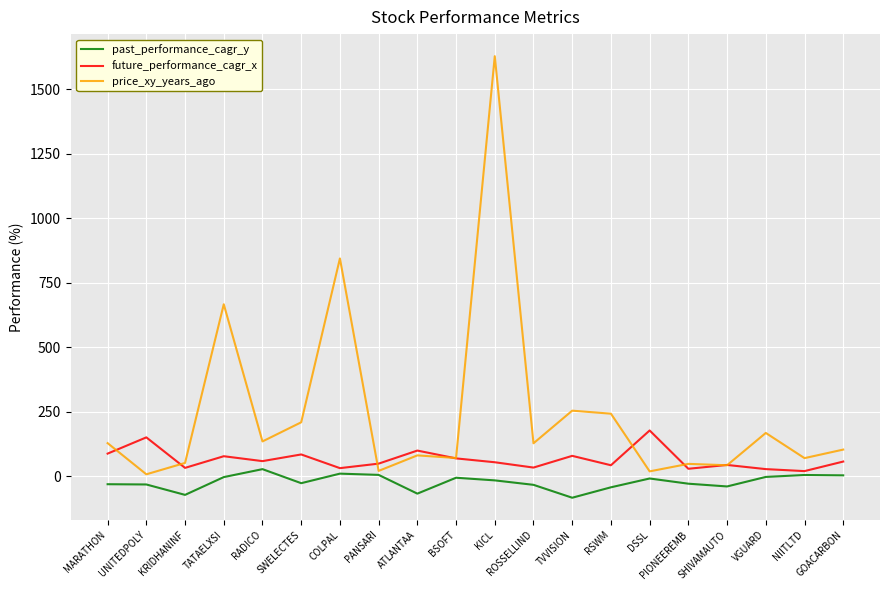

How many lines are shown in the chart?

3